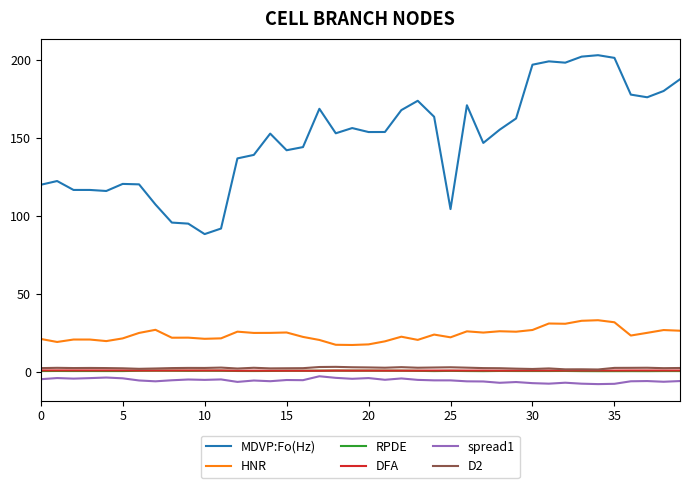

What is the greatest value displayed?

203.2